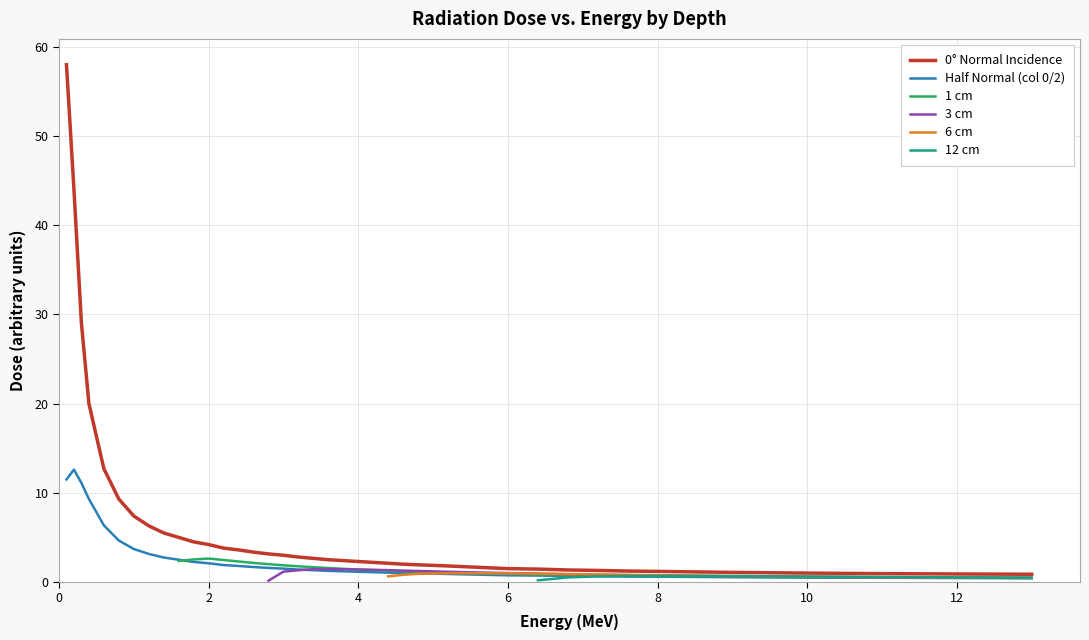

Which series has the largest range (max minus min)?

0° Normal Incidence